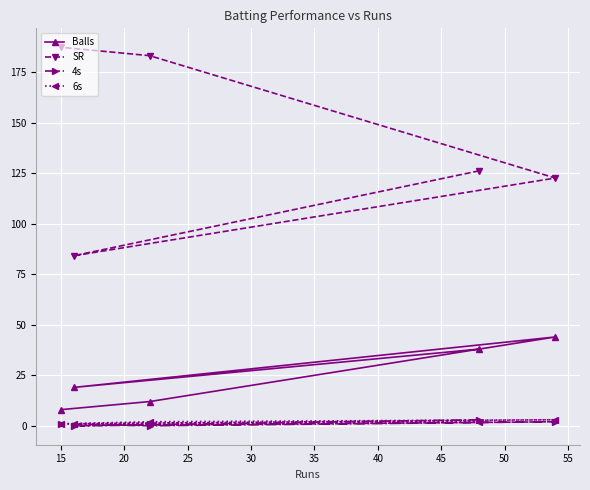

What is the difference between the maximum and minimum values in the SR series?

103.3